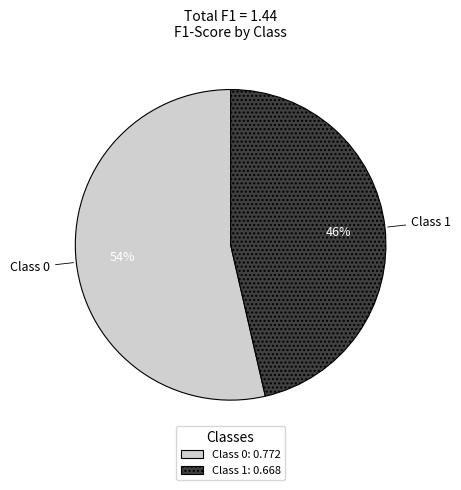

To the nearest percent, what portion does Class 1: 0.668 represent?

46%